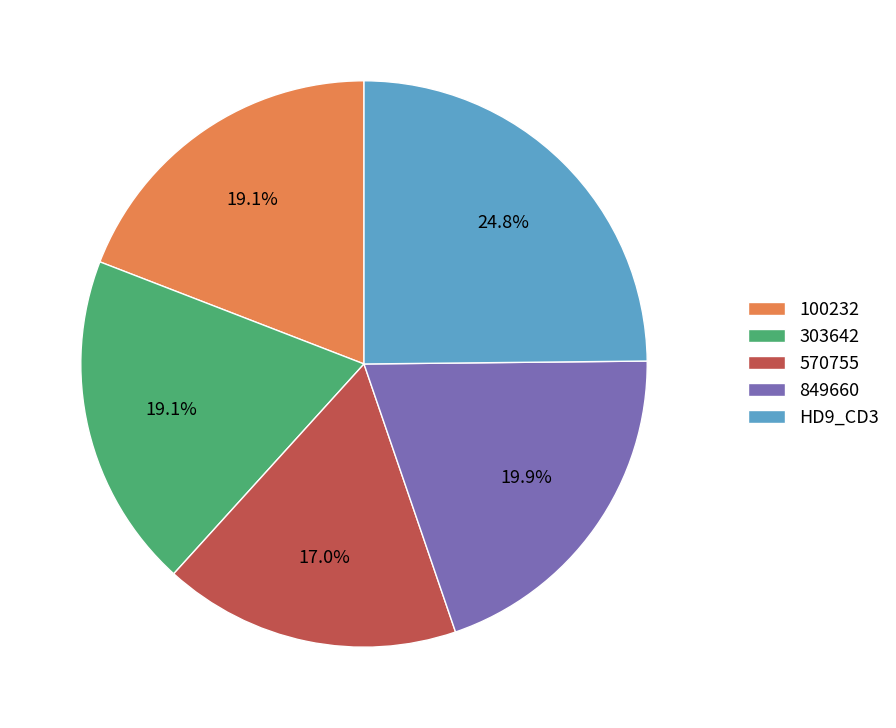

Which has a higher value, 100232 or HD9_CD3?

HD9_CD3